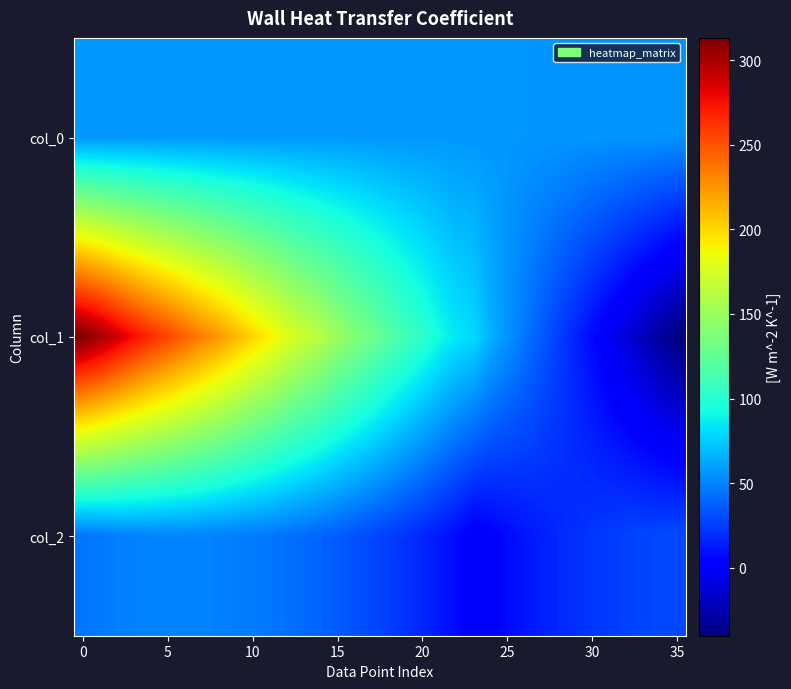

Reading left to right, list all the values displayed in this chart.

col_0: 56.7	56.8	57.2	57.3	57.4	57.2	57.3	57.5	57.3	57.4	57.6	57.5	57.7	57.6	57.3	57.5	57.4	57.1	57.1	57.1	57.0	57.2	56.8	56.6	56.7	56.6	56.4	56.3	56.2	56.1	56.0	56.0	55.8	55.7	55.5	55.4
col_1: 313.2	302.5	289.5	277.2	265.6	255.7	245.1	234.0	224.4	213.2	201.6	191.5	180.1	170.0	161.2	149.7	140.2	131.0	120.8	111.2	102.4	92.4	84.1	79.9	66.0	56.1	46.0	35.8	26.0	16.5	6.8	-2.9	-12.4	-21.8	-31.0	-40.2
col_2: 44.9	46.5	48.3	49.3	50.3	50.5	50.5	50.2	49.0	48.1	47.3	45.6	43.8	41.4	38.7	36.2	32.7	29.3	25.7	21.7	17.3	12.8	7.7	0.5	3.1	7.2	11.2	14.8	17.8	20.6	23.1	25.0	26.9	28.2	29.2	30.1